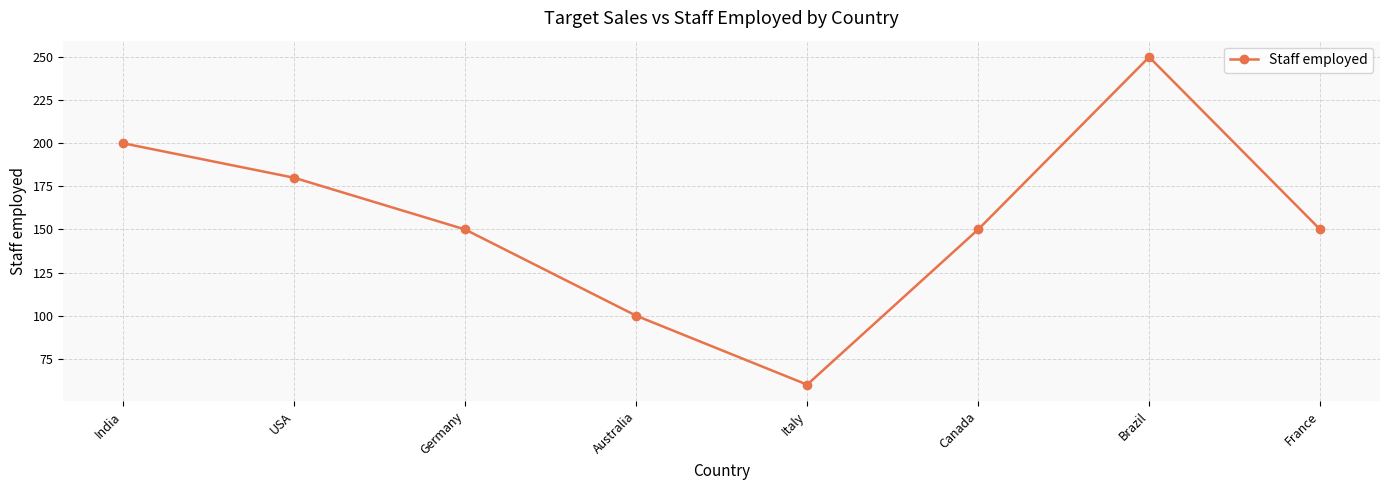

What position from the right is Brazil?

2